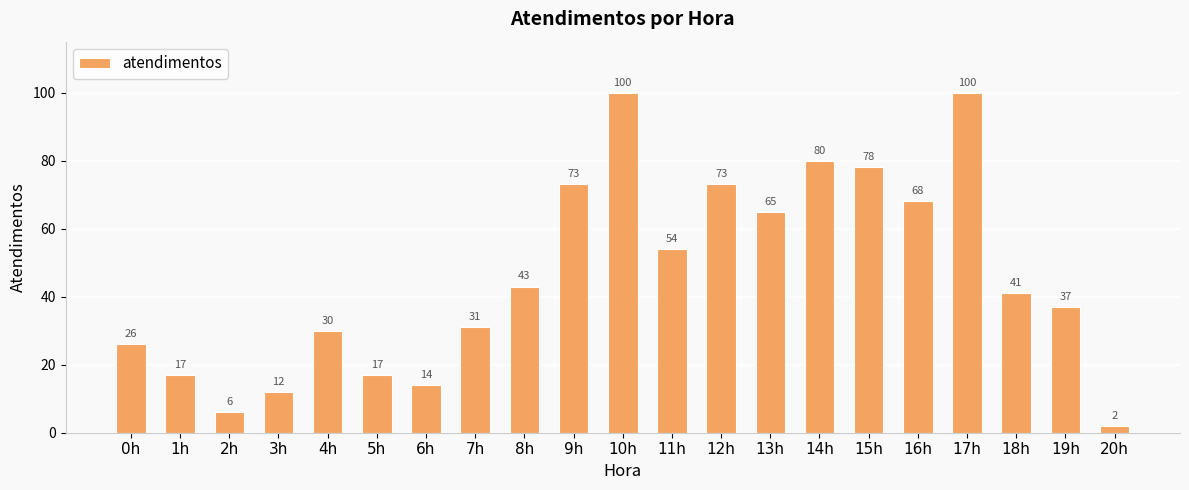

Count the number of categories in the chart.

21